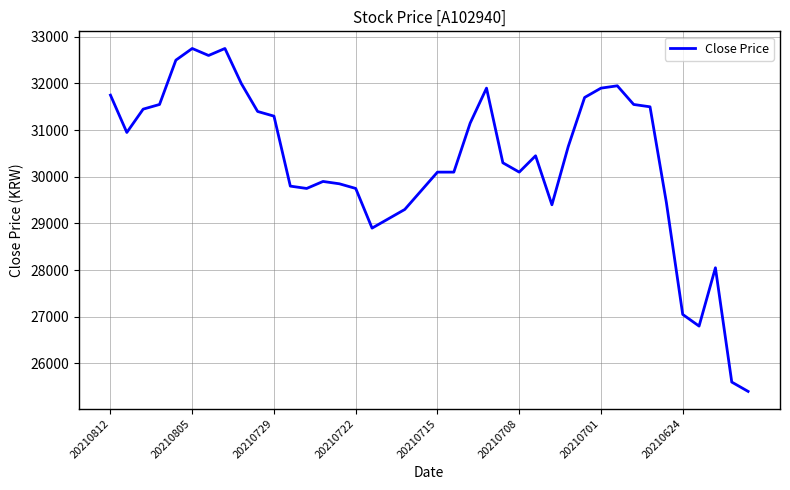

What is the smallest value displayed?

25400